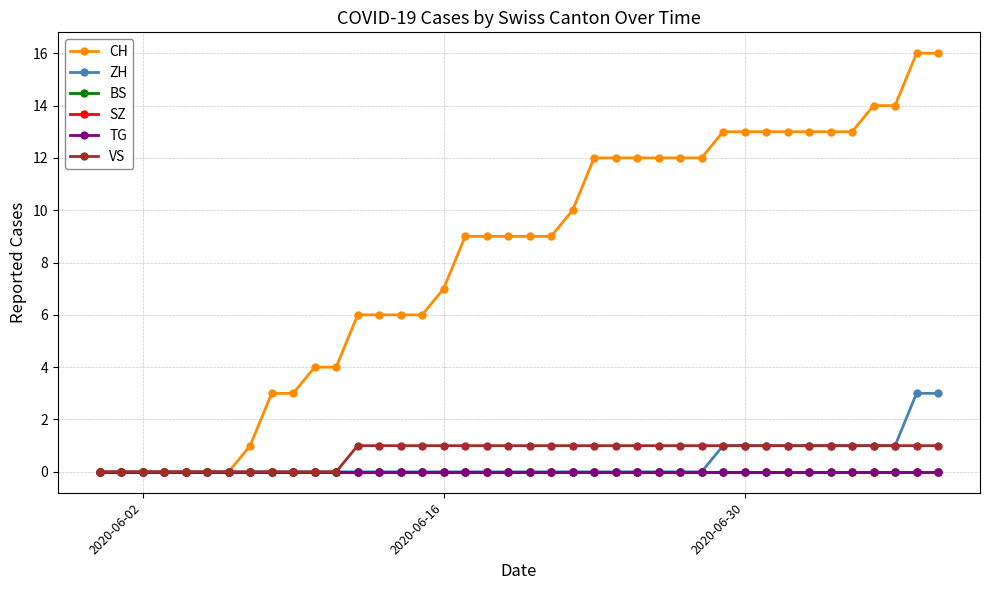

True or false: SZ and CH intersect in this chart.

False